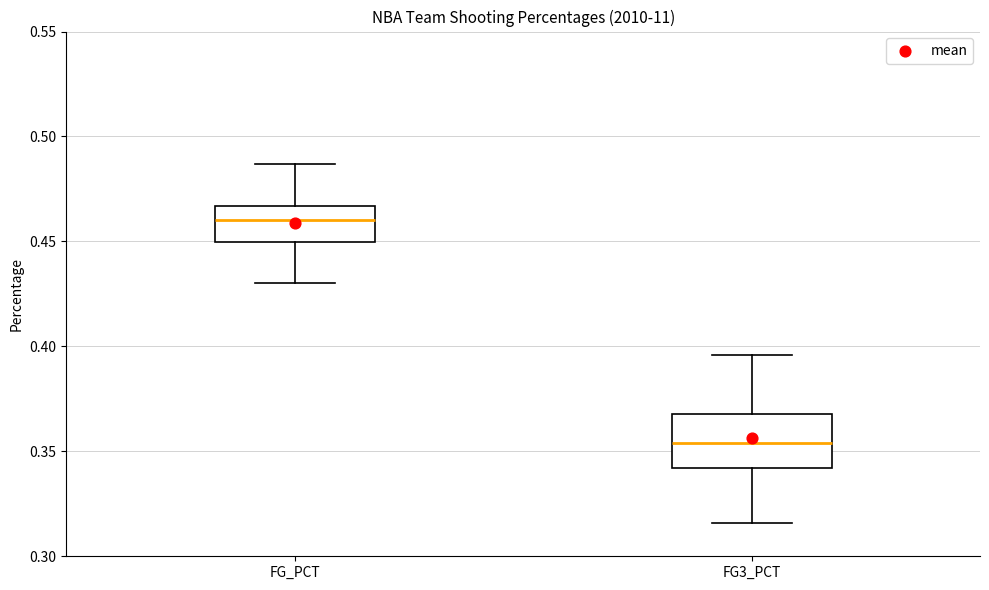

Reading left to right, transcribe this box plot: for each box, give where its median line is, the range the box spans, and where its two whiskers end, as read against the y-axis. The values are not printed on the chart, so give them approximately, as read against the axis.

FG_PCT: median 0.460, box 0.450 to 0.465, whiskers 0.430 to 0.485
FG3_PCT: median 0.355, box 0.340 to 0.370, whiskers 0.315 to 0.395